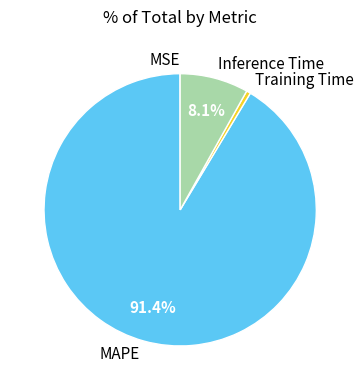

What is the largest slice in the pie chart?

MAPE